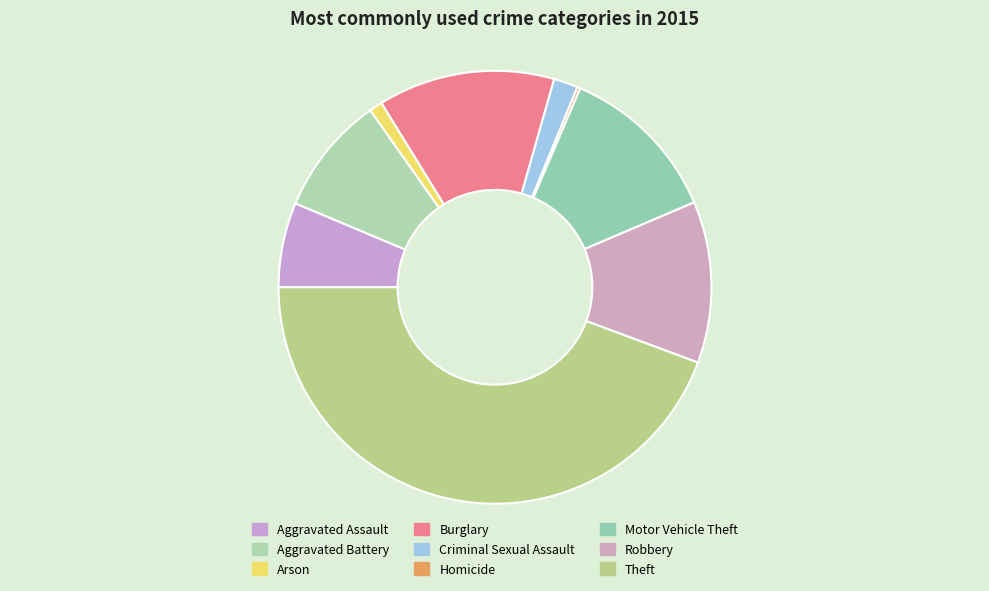

What percentage is the Motor Vehicle Theft slice, to the nearest percent?

12%